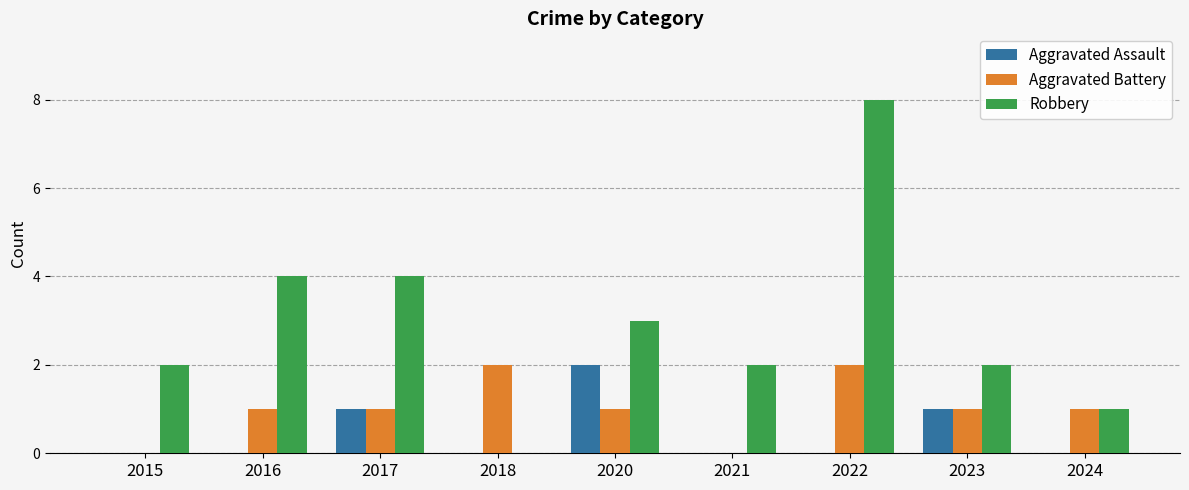

What value does the Robbery series have at 2016?

4